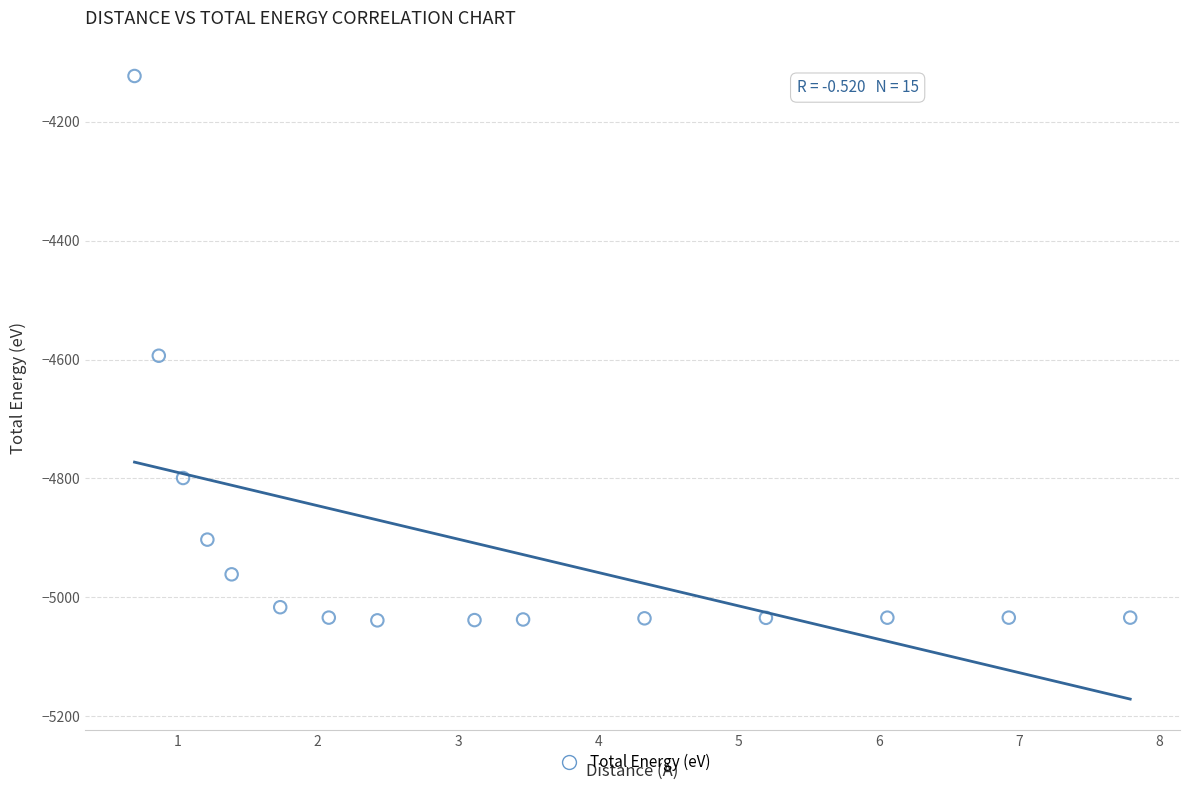

What Y value in the scatter plot is closest to -4580?

-4593.5